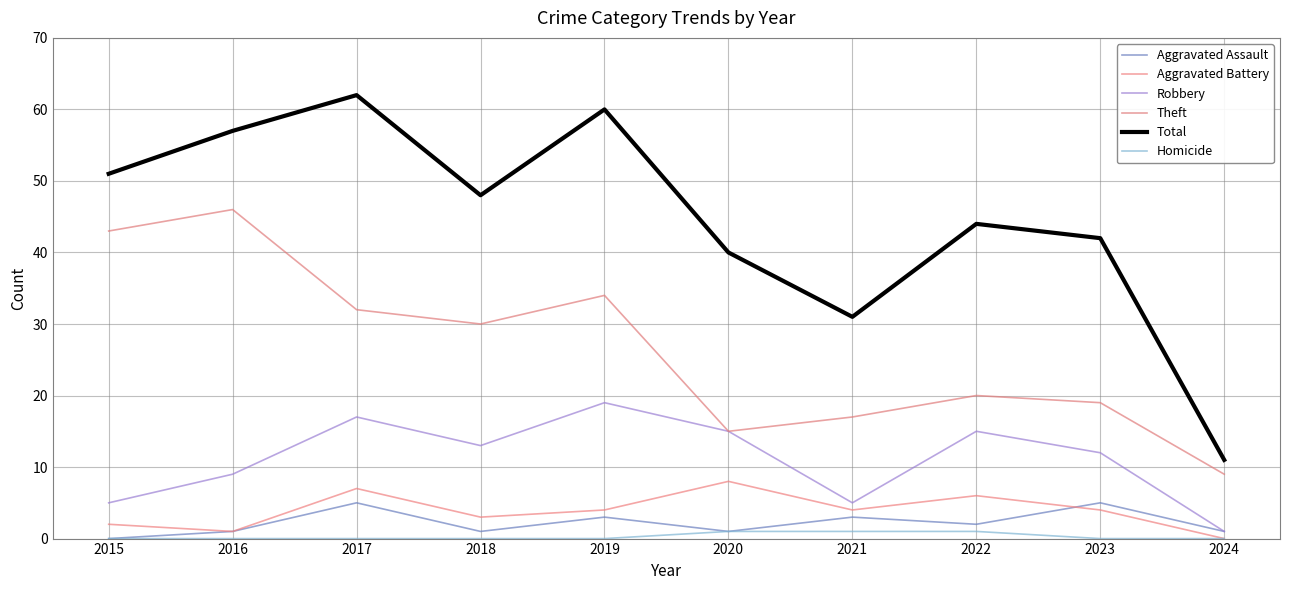

True or false: Theft and Homicide intersect in this chart.

False